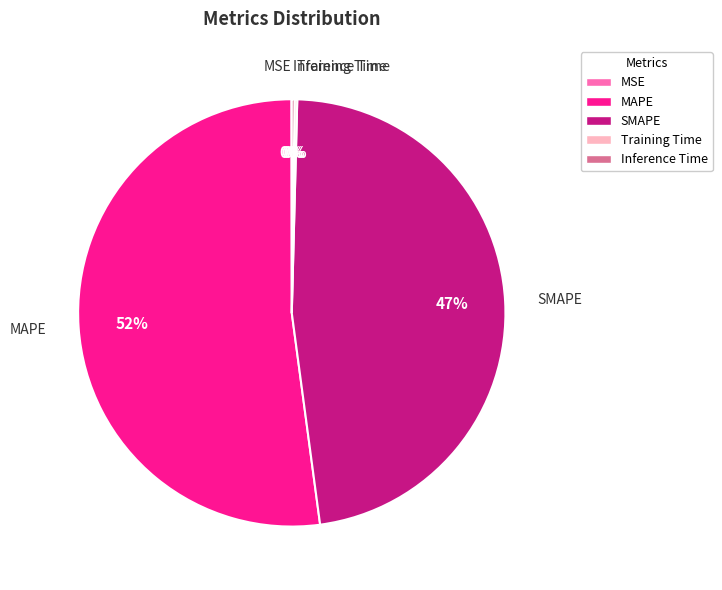

To the nearest percent, what is the difference between the MAPE and SMAPE slice percentages?

5%